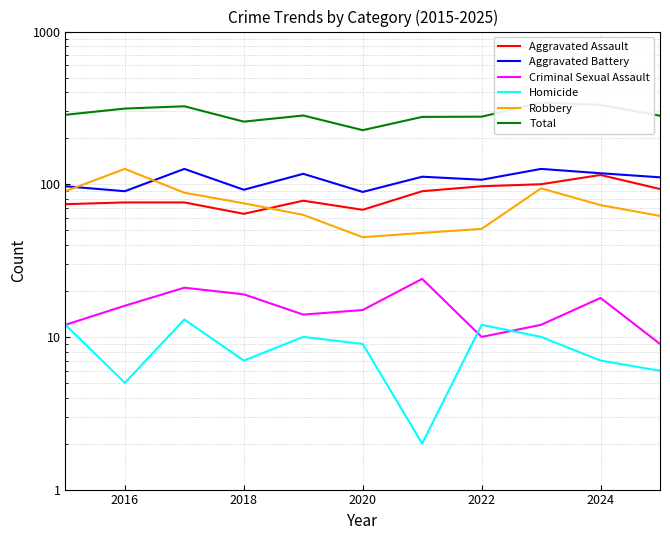

Is this an area chart (filled region under the line)?

No